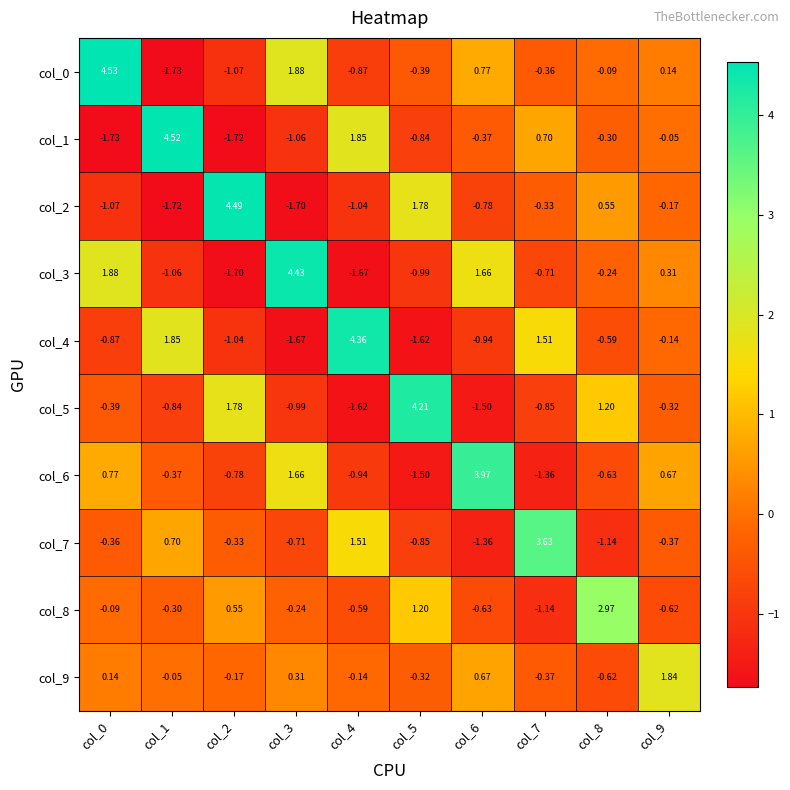

What is the minimum value shown in the chart?

-1.7